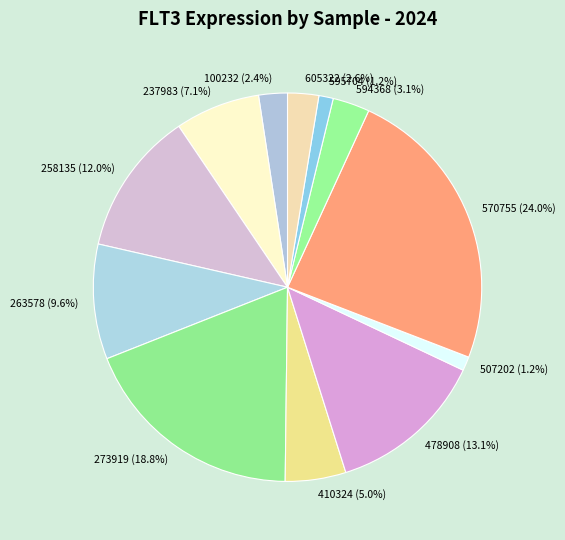

What percentage is the 410324 slice, to the nearest percent?

5%